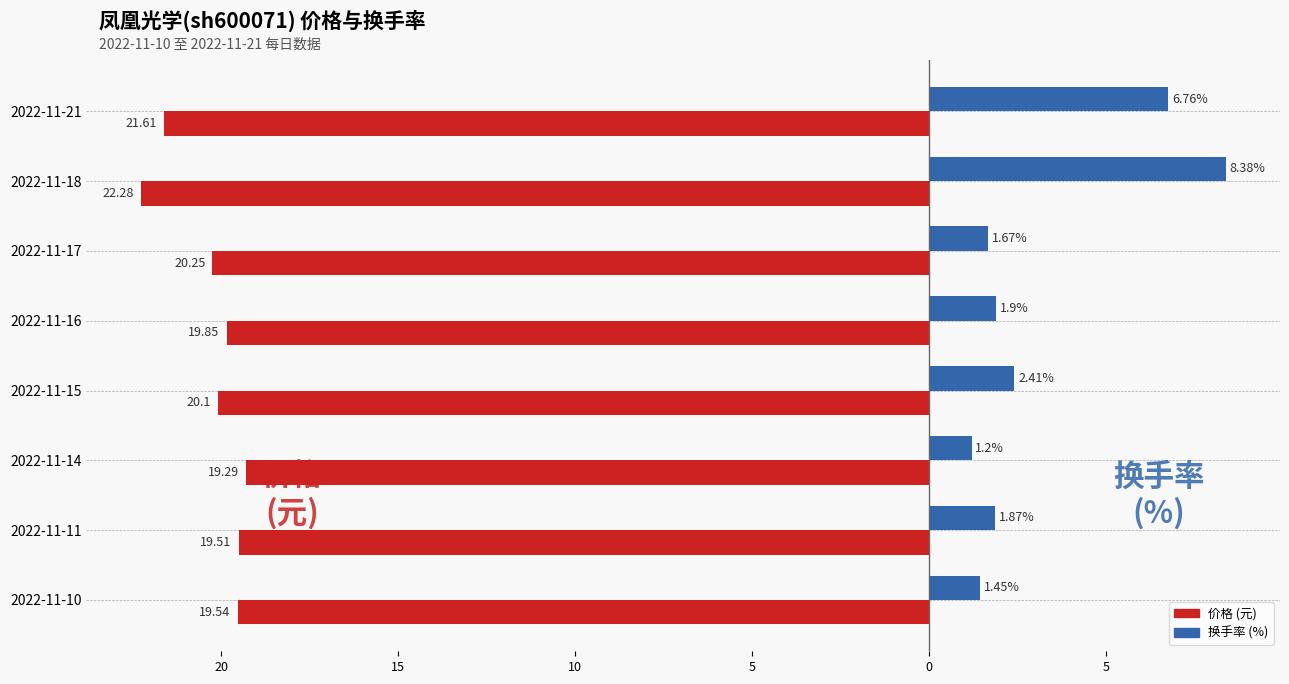

Is it true that 价格 equals -5.9 at 2022-11-14?

False